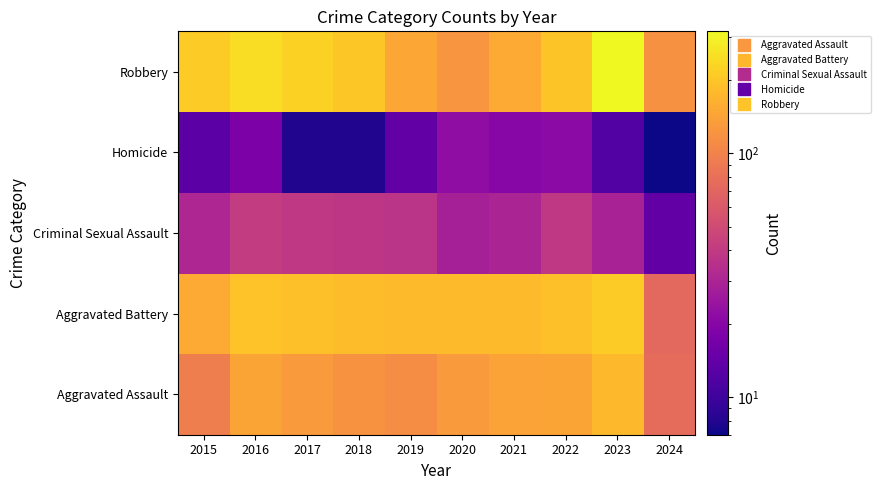

How many categories are shown in the chart?

10